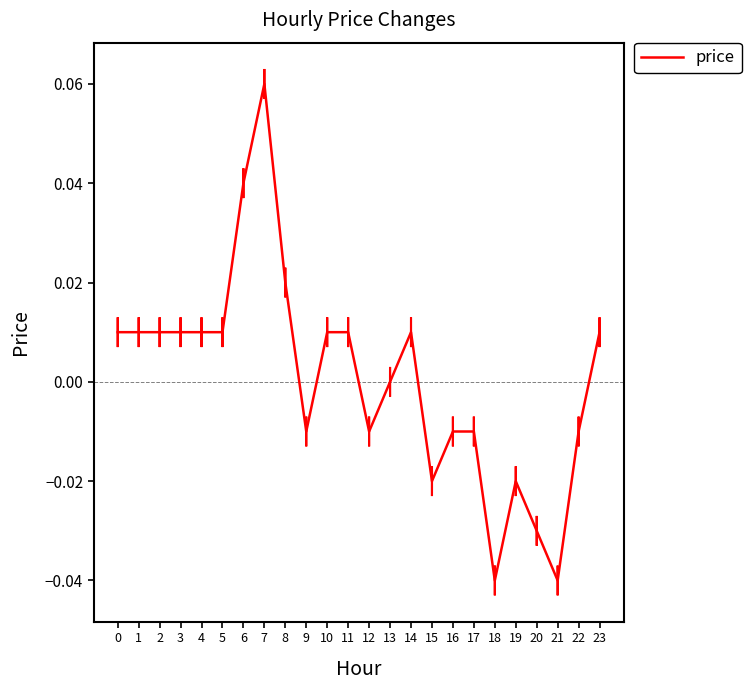

Is it true that the value at 23 is 0.0?

True